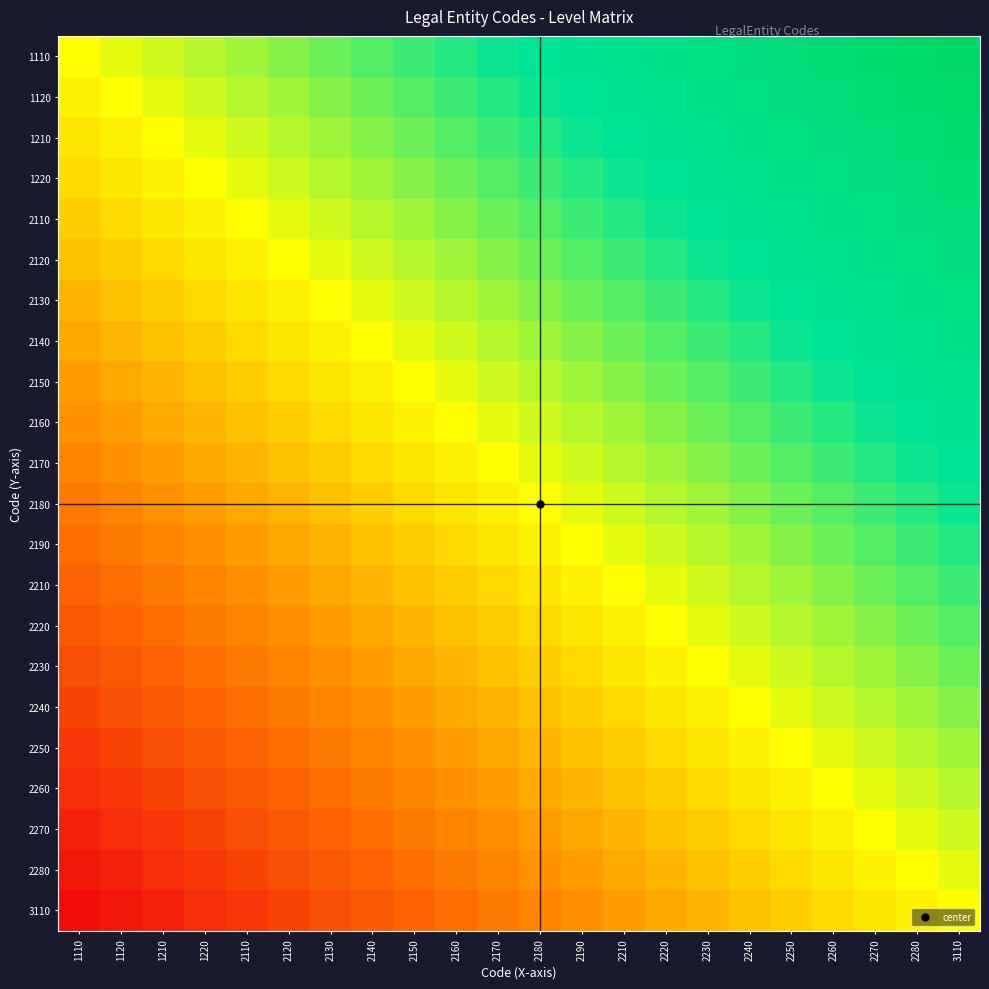

Rank the series at 2230 from lowest to highest value.

3110, 2280, 2270, 2260, 2250, 2240, 2230, 2220, 2210, 2190, 2180, 2170, 2160, 2150, 2140, 2130, 2120, 2110, 1220, 1210, 1120, 1110